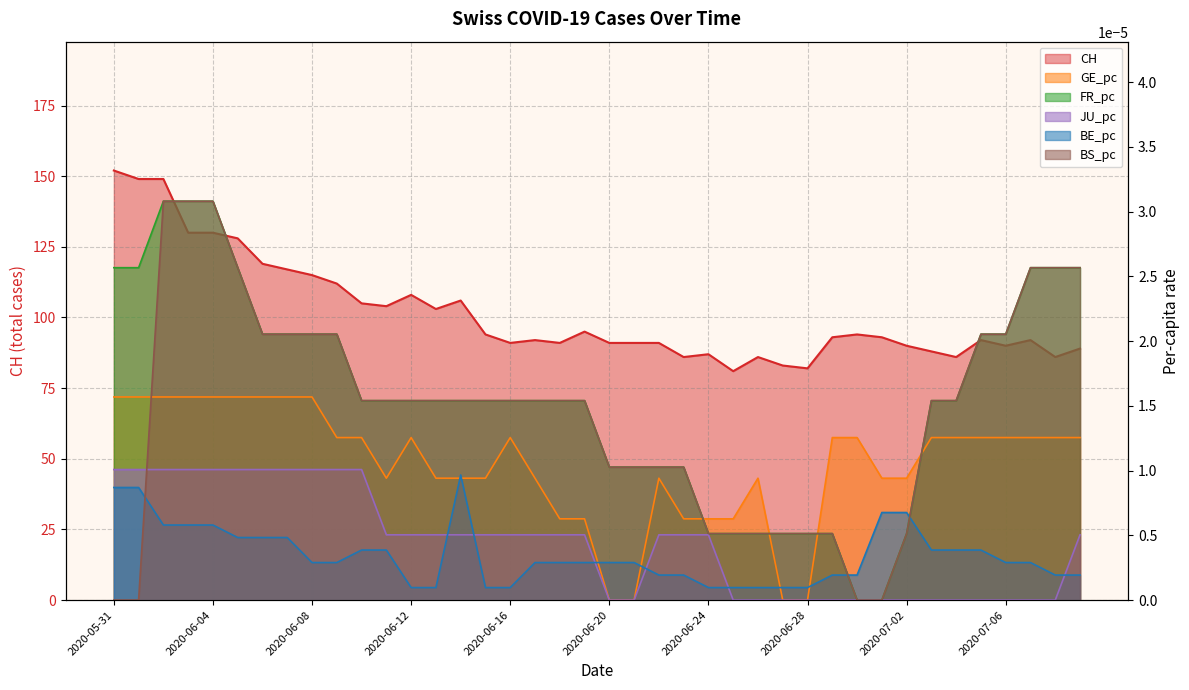

True or false: BS_pc has a value of 0.0 at 2020-06-03.

False